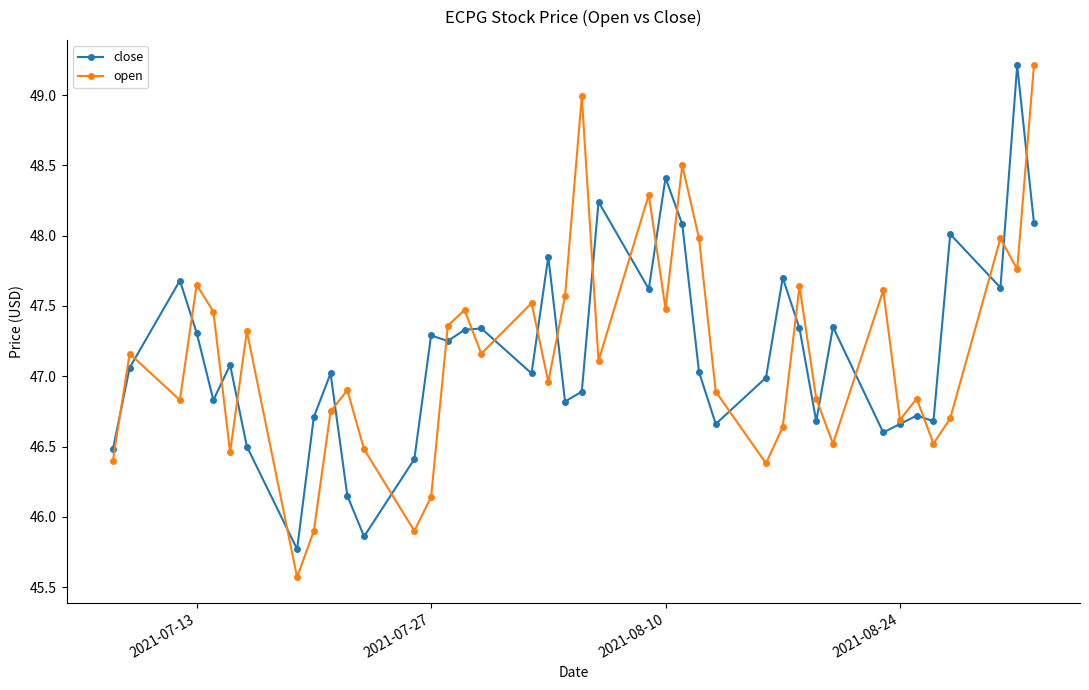

What is the greatest value displayed?

49.2